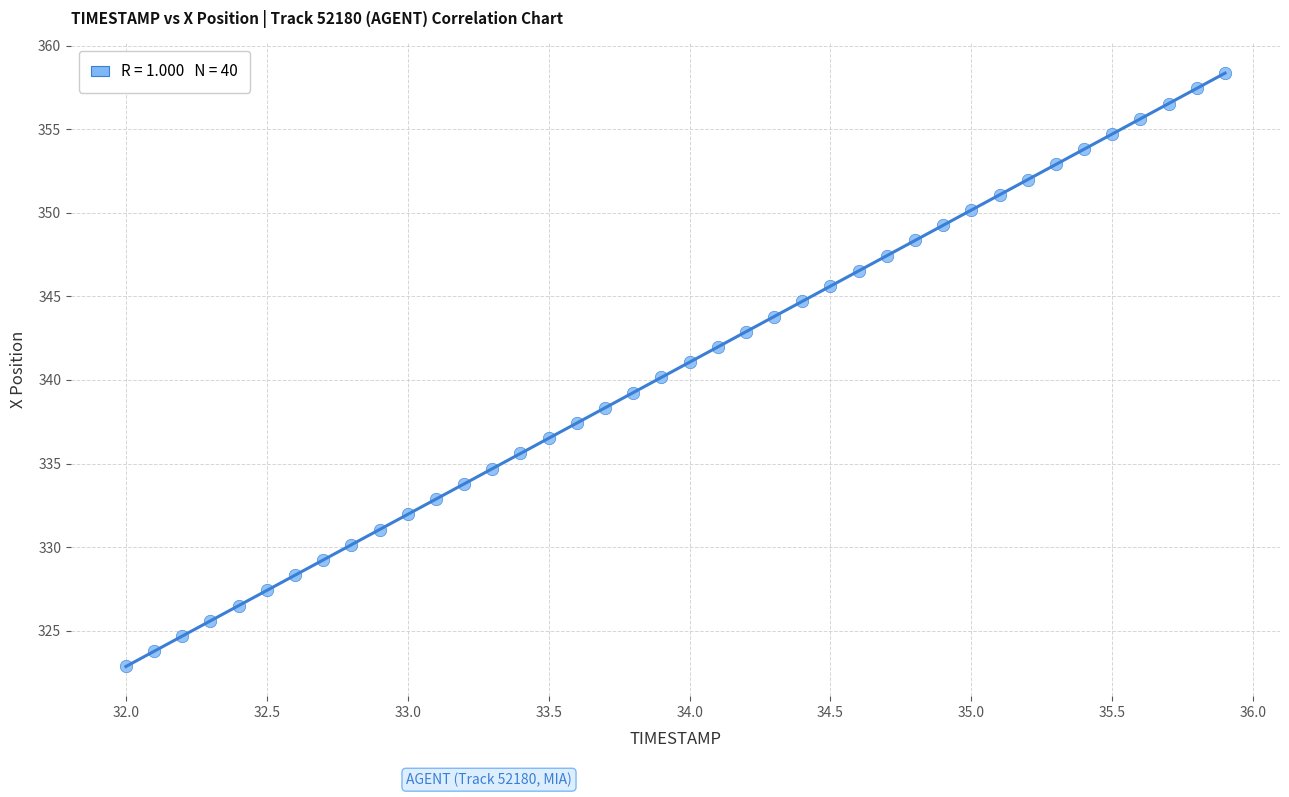

What is the range of Y values (max minus min)?

35.5